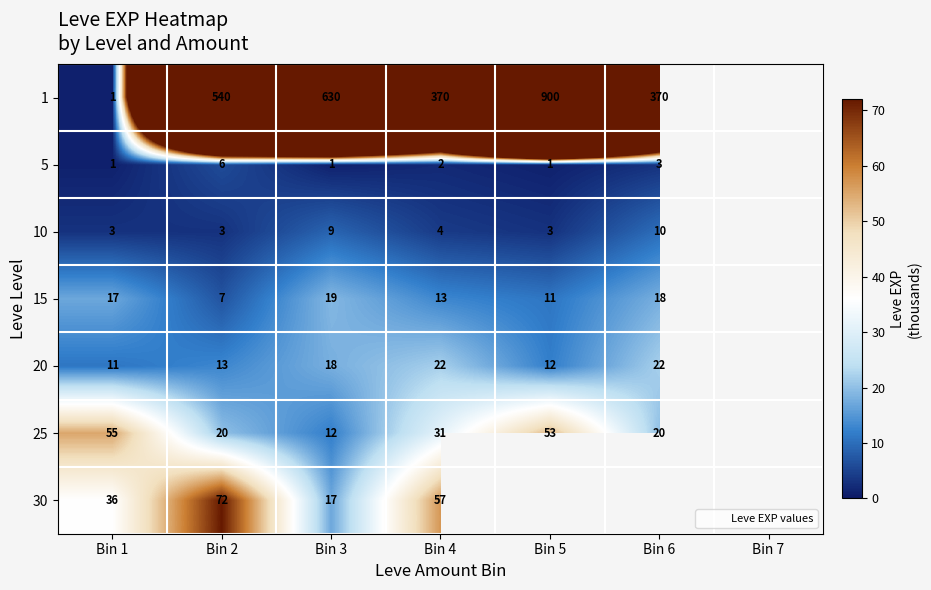

The value of 1 at Bin 1 is 1. True or false?

True